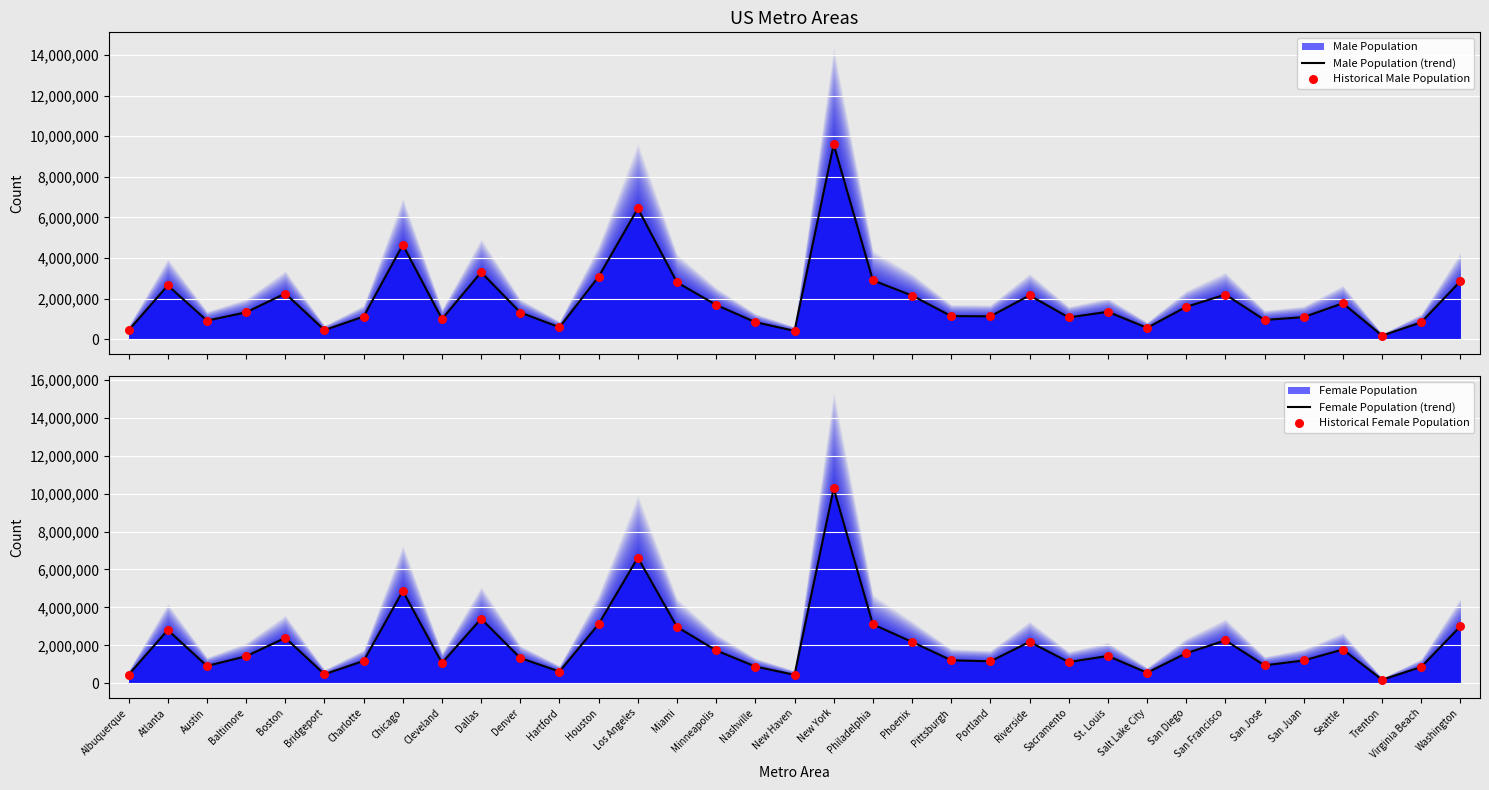

Is the value of Female Population (trend) at St. Louis greater than the value of Male Population (trend) at Phoenix?

No